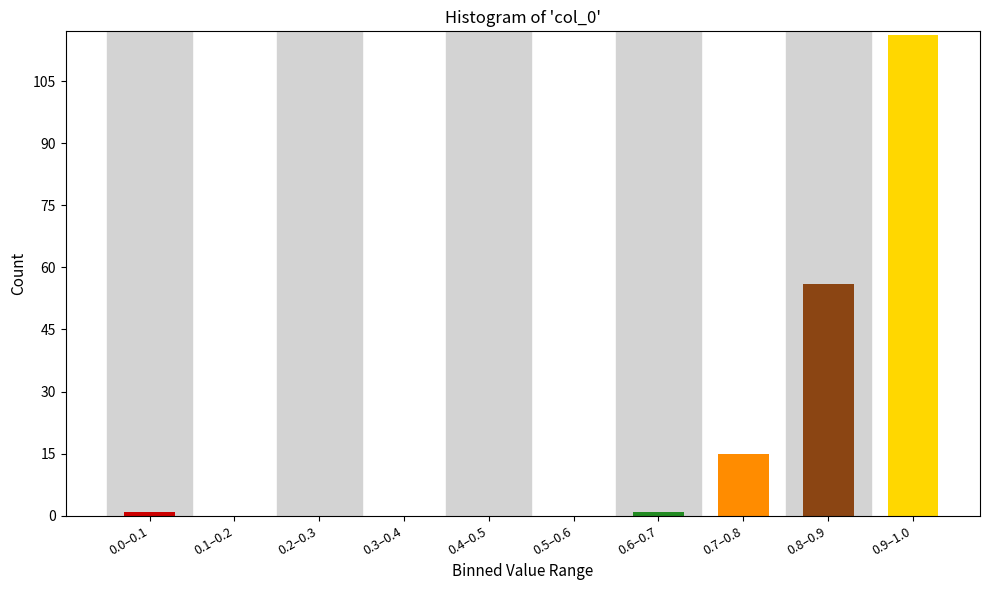

Reading right to left, transcribe all the data shown in this chart.

0.9–1.0=116	0.8–0.9=56	0.7–0.8=15	0.6–0.7=1	0.5–0.6=0	0.4–0.5=0	0.3–0.4=0	0.2–0.3=0	0.1–0.2=0	0.0–0.1=1